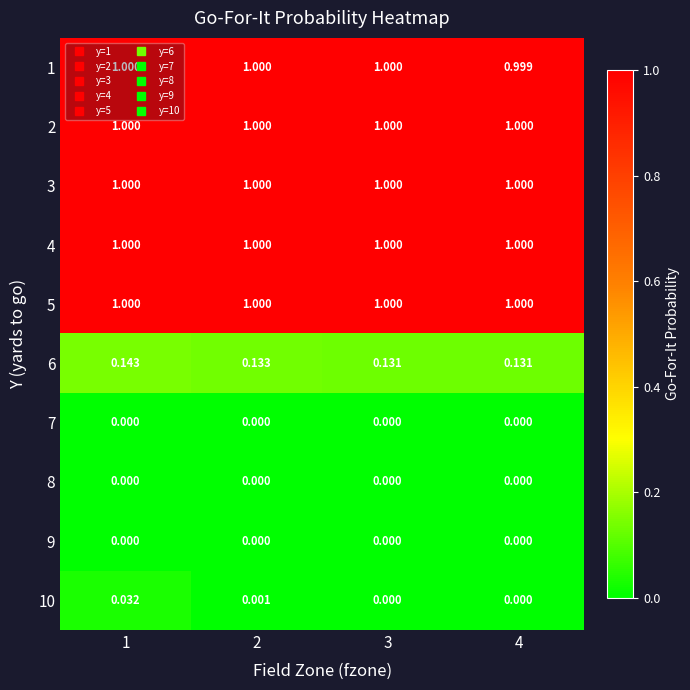

Is the value of 6 at 4 greater than the value of 2 at 1?

No